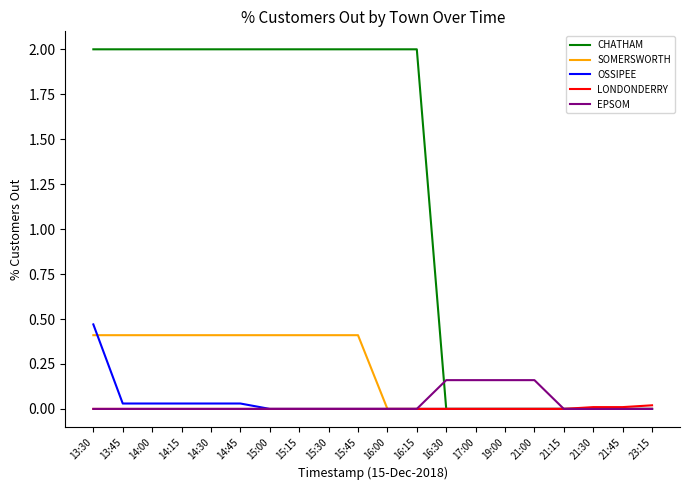

Is it true that EPSOM equals 0.0 at 21:15?

True